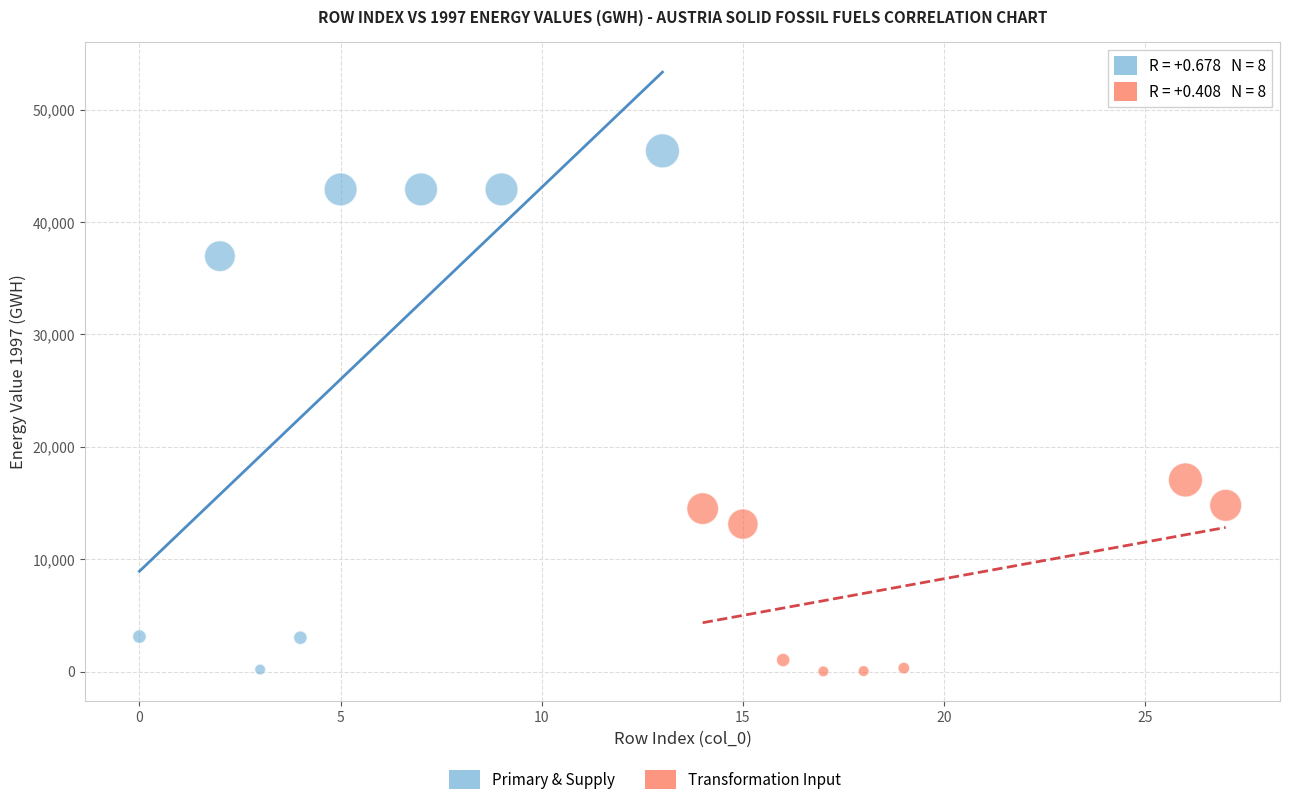

Which series reaches the maximum Y coordinate?

Primary & Supply